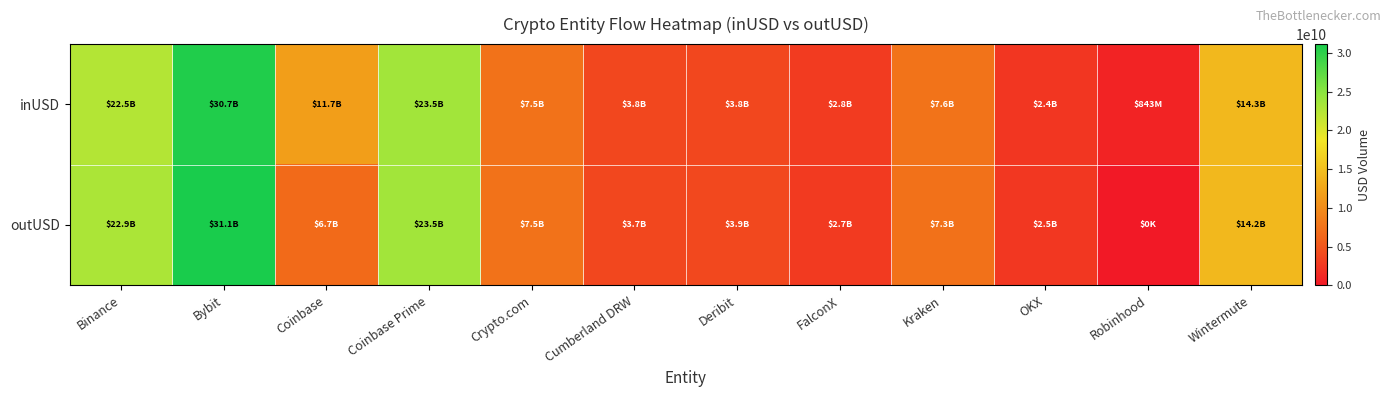

Which series has the largest range (max minus min)?

outUSD